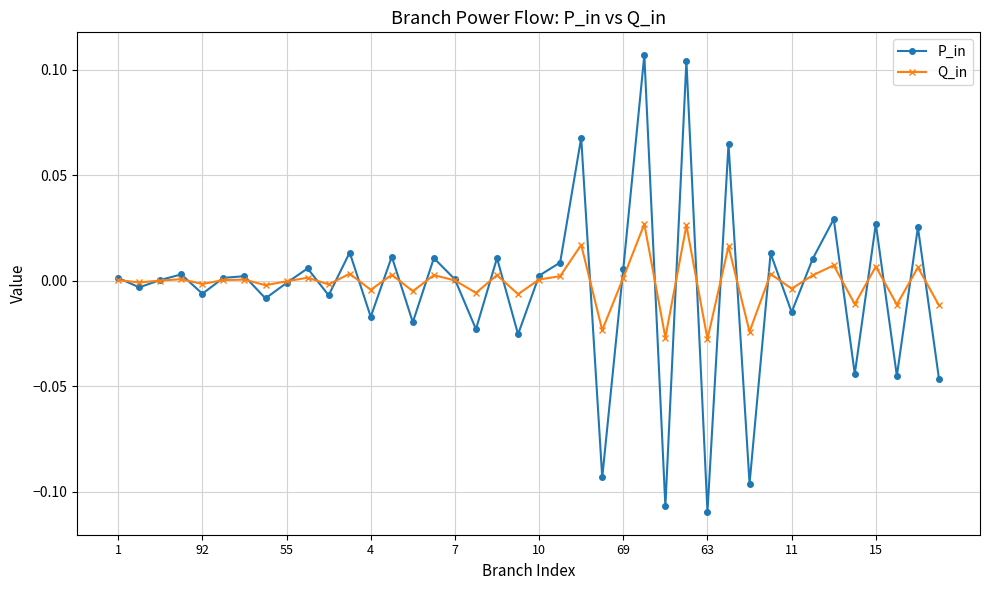

True or false: Q_in and P_in intersect in this chart.

True